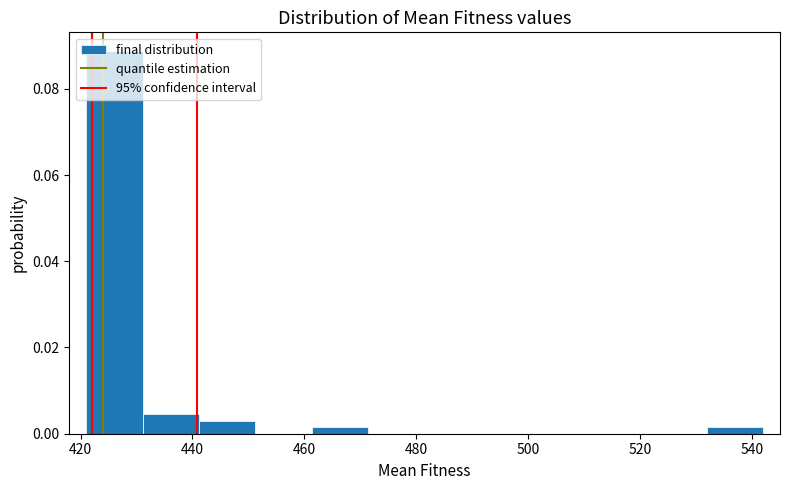

What is the height of the bar covering 442 to 452 on the x-axis? Neither the bar edges nor the heights are printed on the chart, so give them approximately, as read against the axes.

0.004